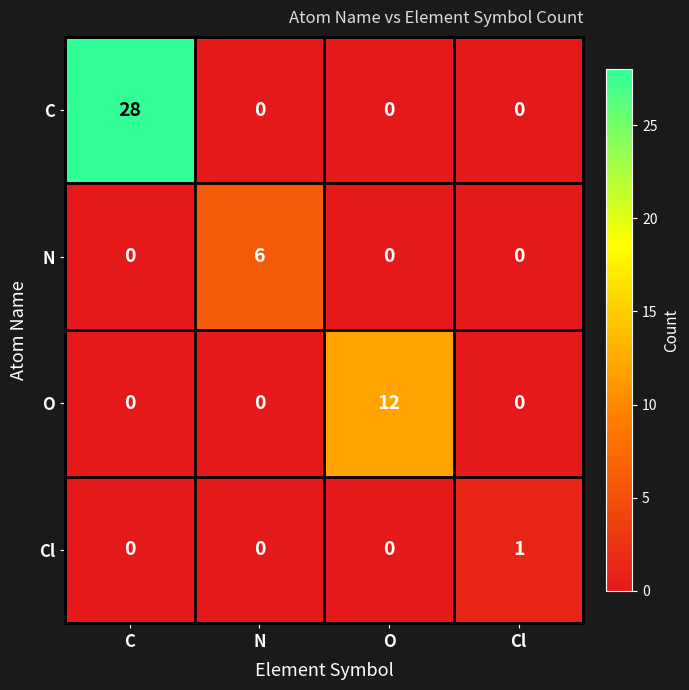

What is the difference between the highest and lowest values at C?

28